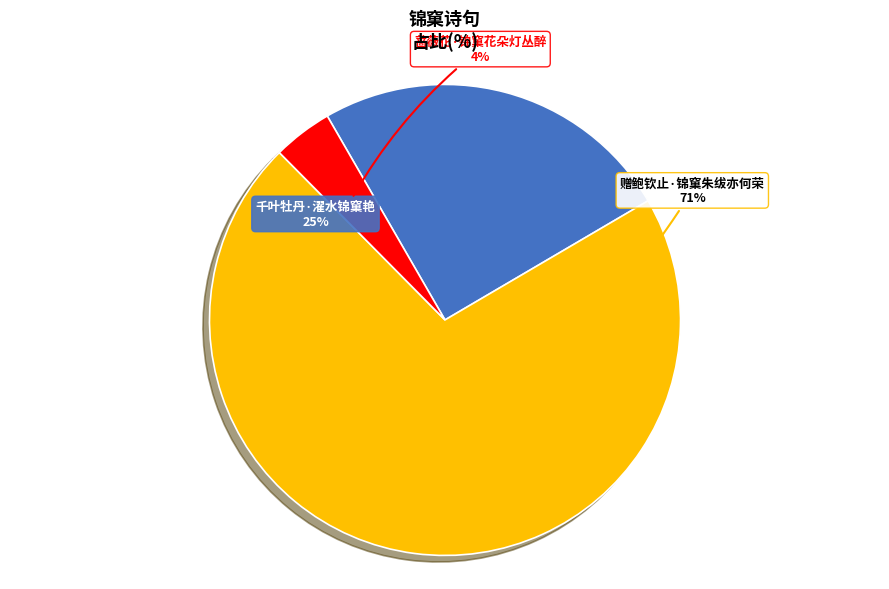

Which slice is the smallest?

蔷薇花·锦窠花朵灯丛醉